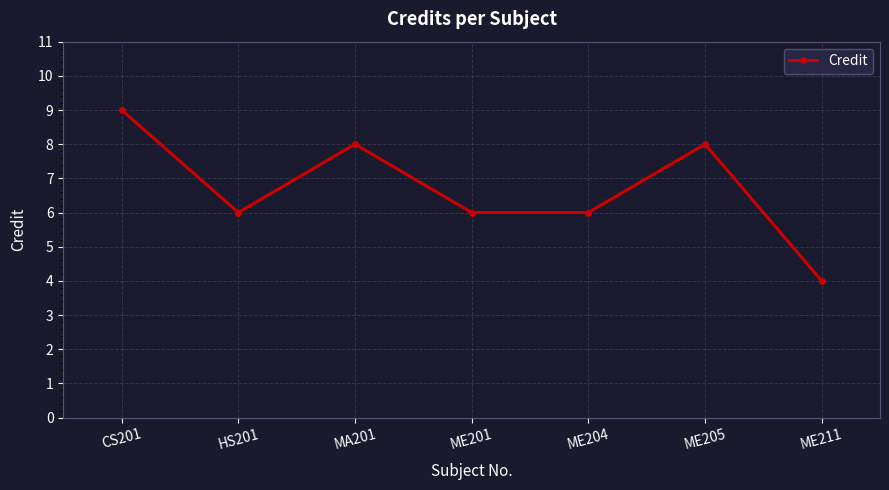

What is the minimum value shown in the chart?

4